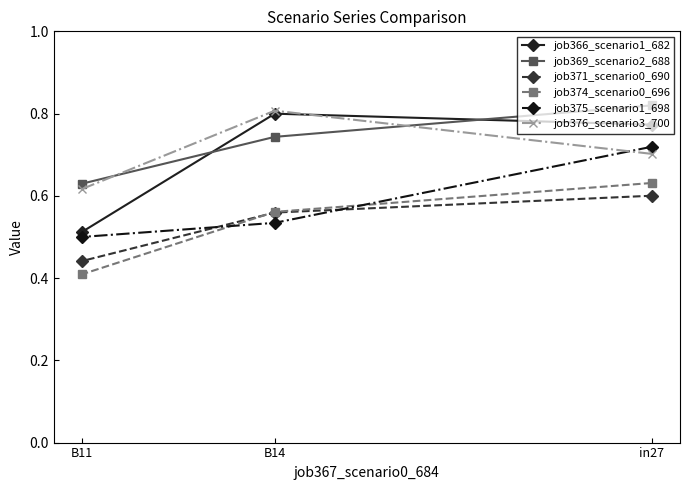

The job369_scenario2_688 series shows 0.6 at B11. True or false?

True